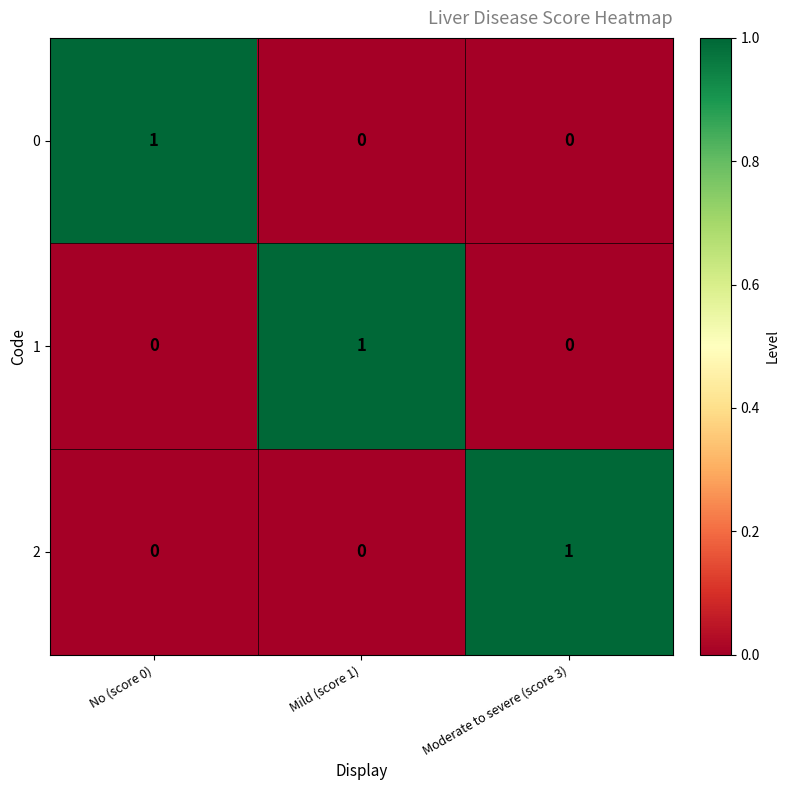

Reading left to right, transcribe all the data shown in this chart.

0: 1	0	0
1: 0	1	0
2: 0	0	1